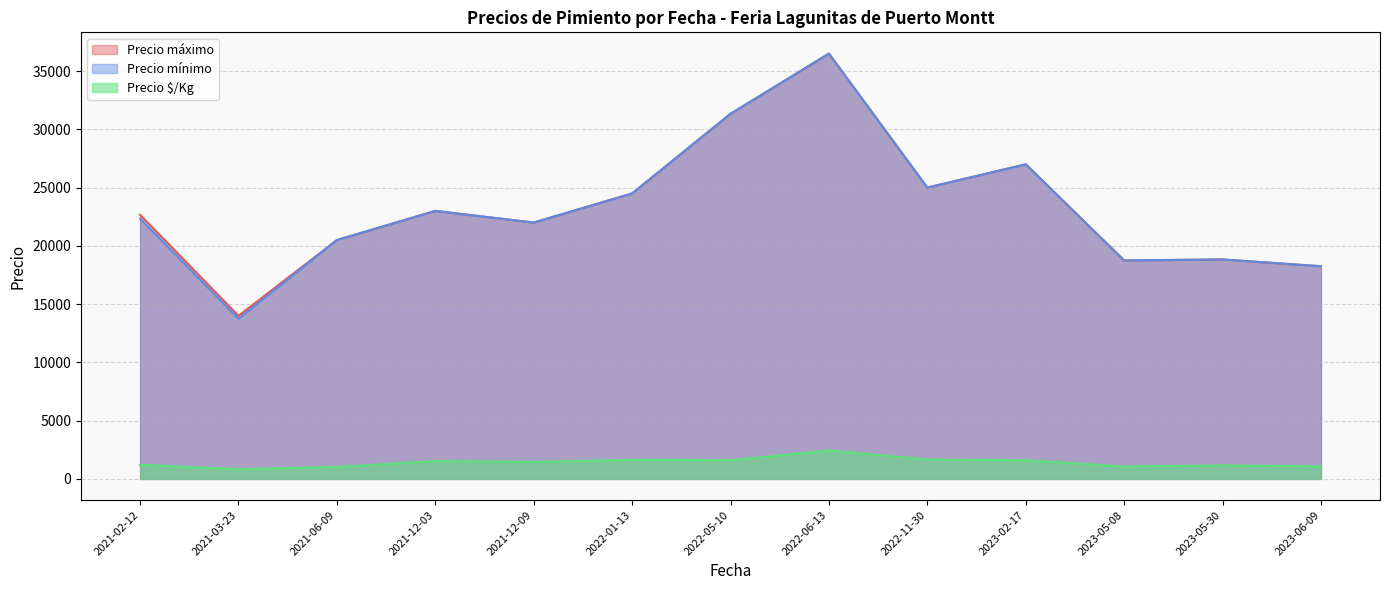

What is the total value across all series at 2023-06-09?

37579.0